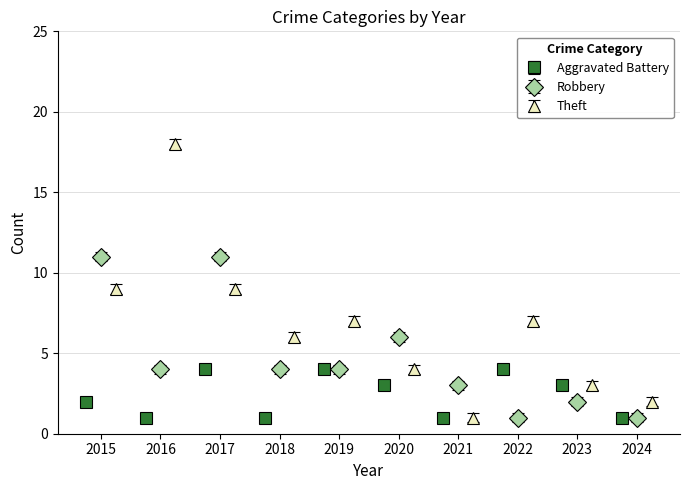

What is the highest value of the Theft series?

18